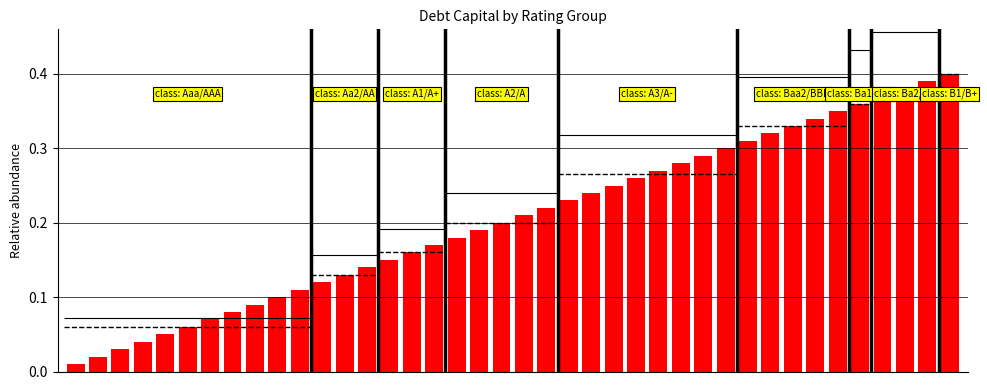

The value at 0 is 0.0. True or false?

False